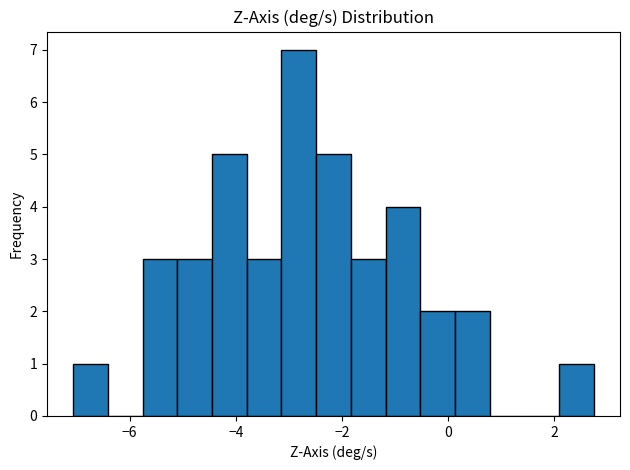

Around what value on the x-axis is the tallest bar? Give the approximate position of its centre, as read against the axis.

-2.8